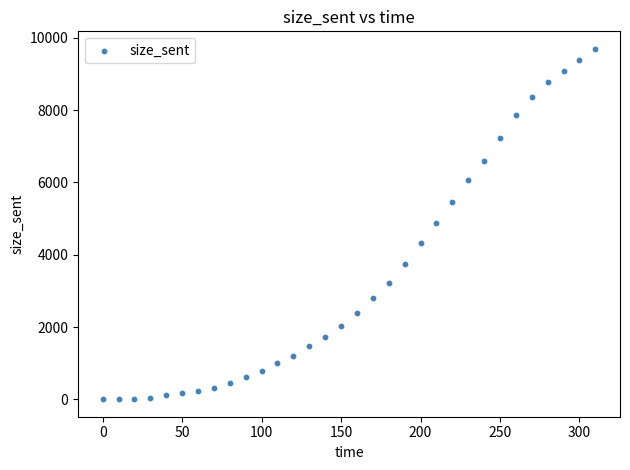

What is the range of X values (max minus min)?

310.0